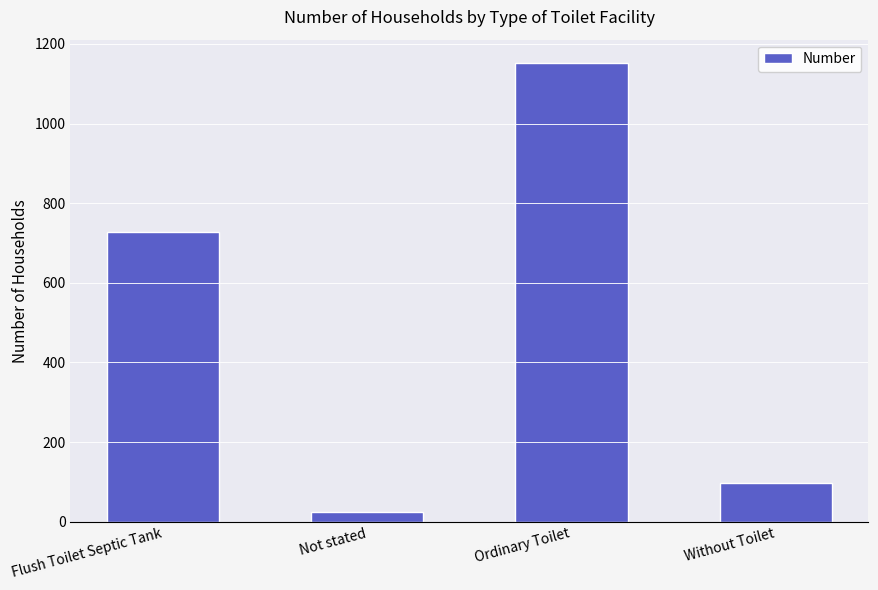

List the labels in order of value, smallest first.

Not stated, Without Toilet, Flush Toilet Septic Tank, Ordinary Toilet